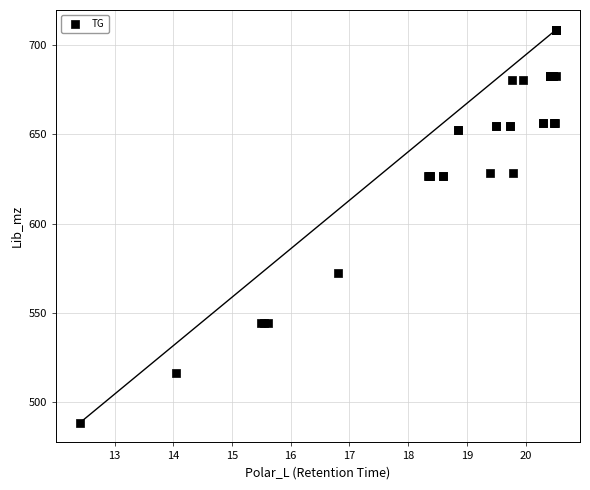

What Y value in the scatter plot is closest to 598?

572.5